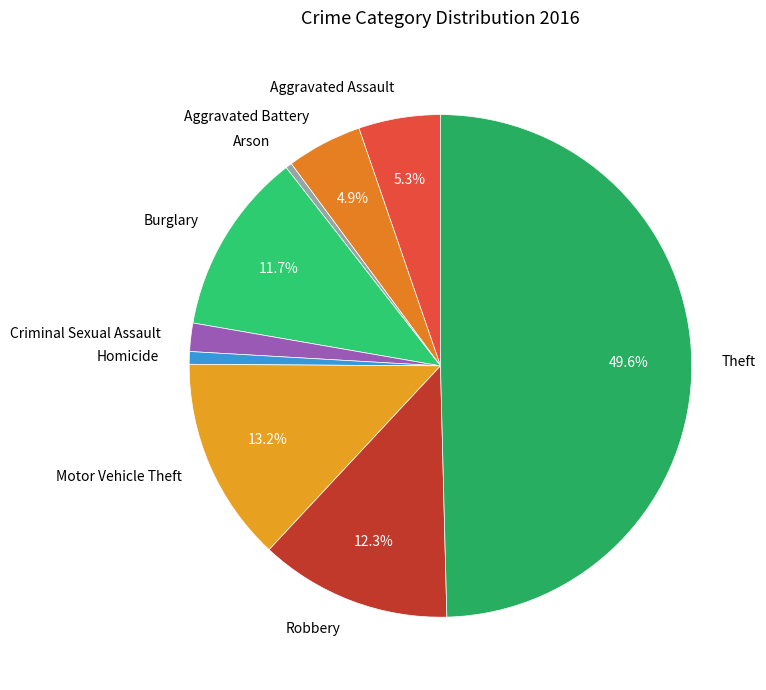

Approximately how many times larger is the value at Motor Vehicle Theft compared to Aggravated Assault?

2.5